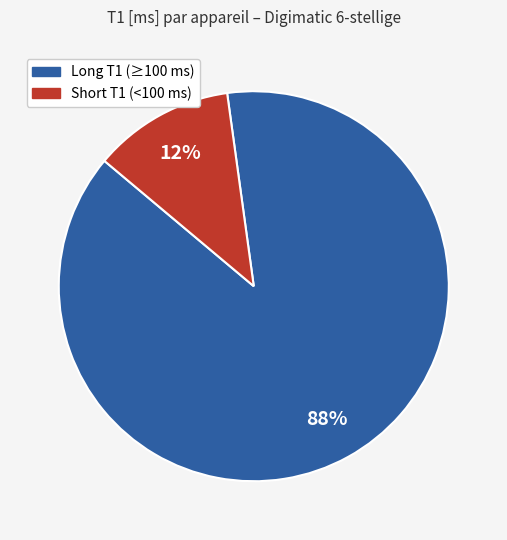

How many segments does this pie chart have?

2